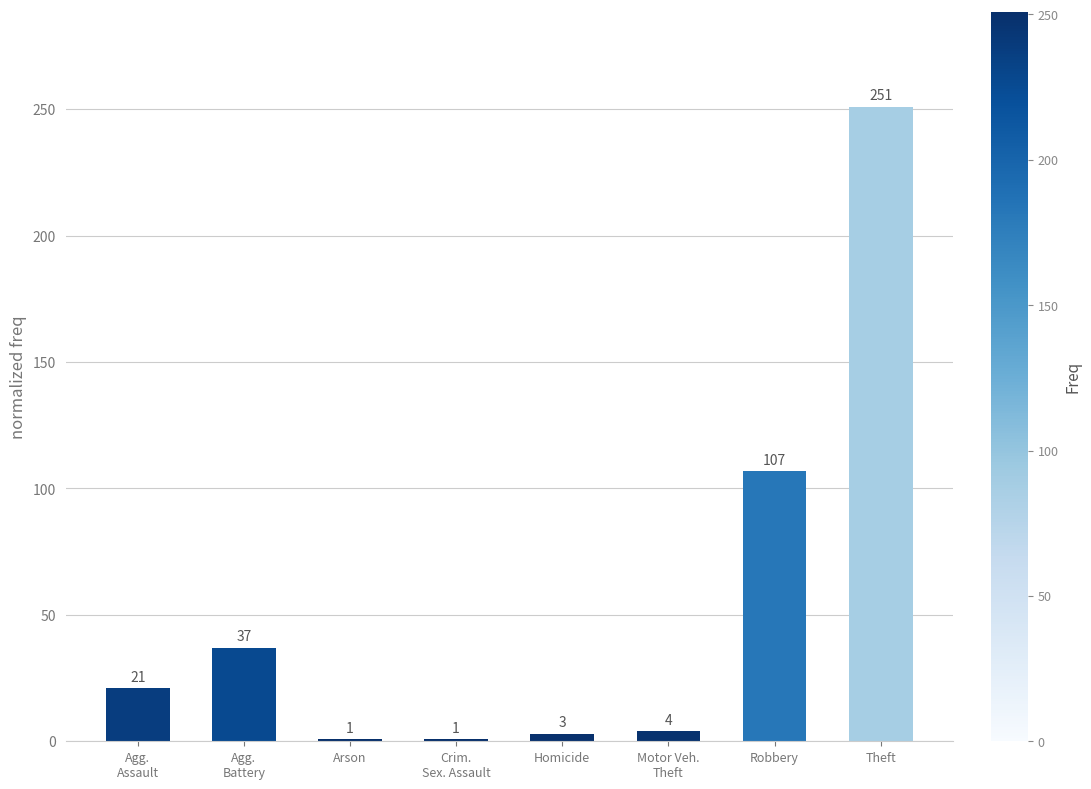

What is the difference between the values at Robbery and Arson?

106